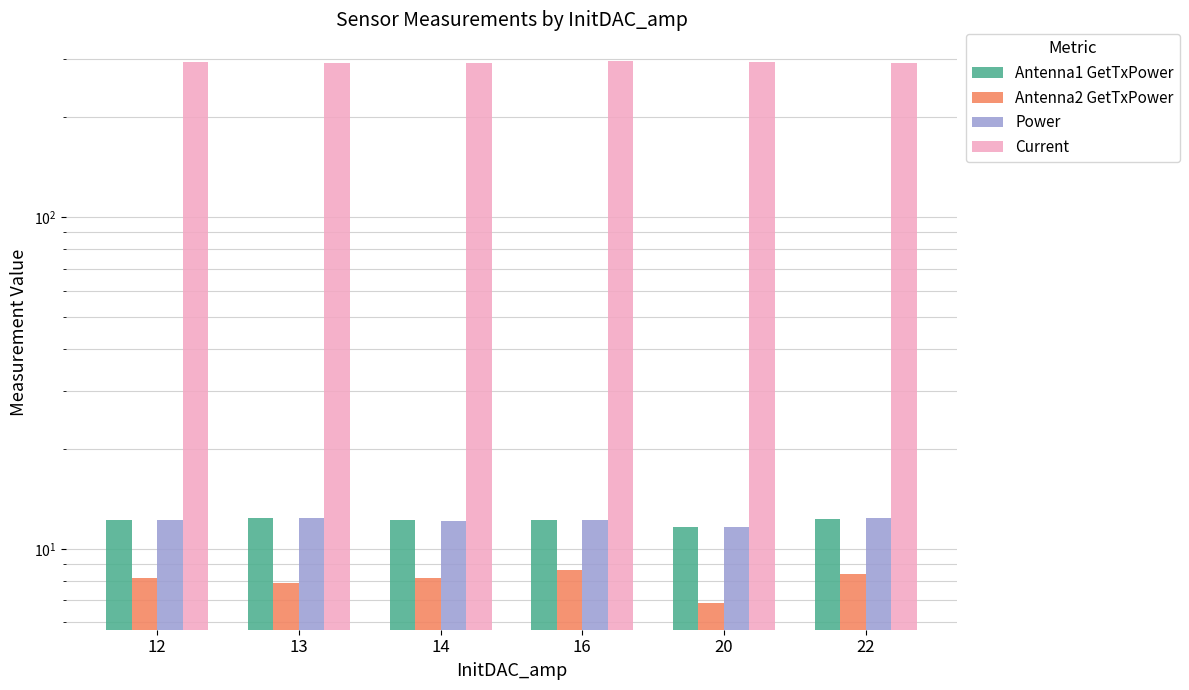

What is the approximate value of Current at 16?

295.1